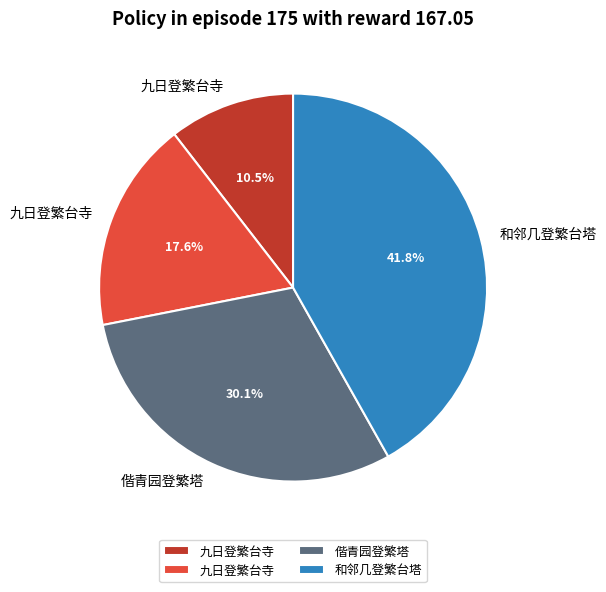

Is there any slice that represents more than half of the pie?

No